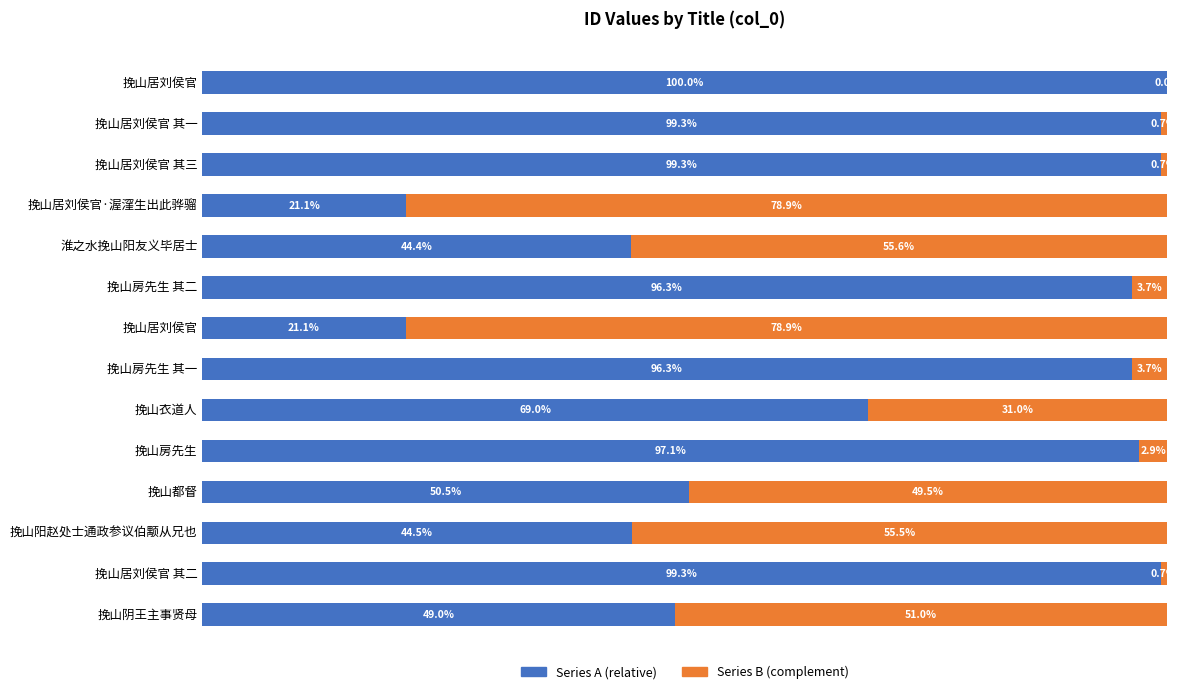

The col_0 (left) series shows 99.3 at 挽山居刘侯官 其一. True or false?

True